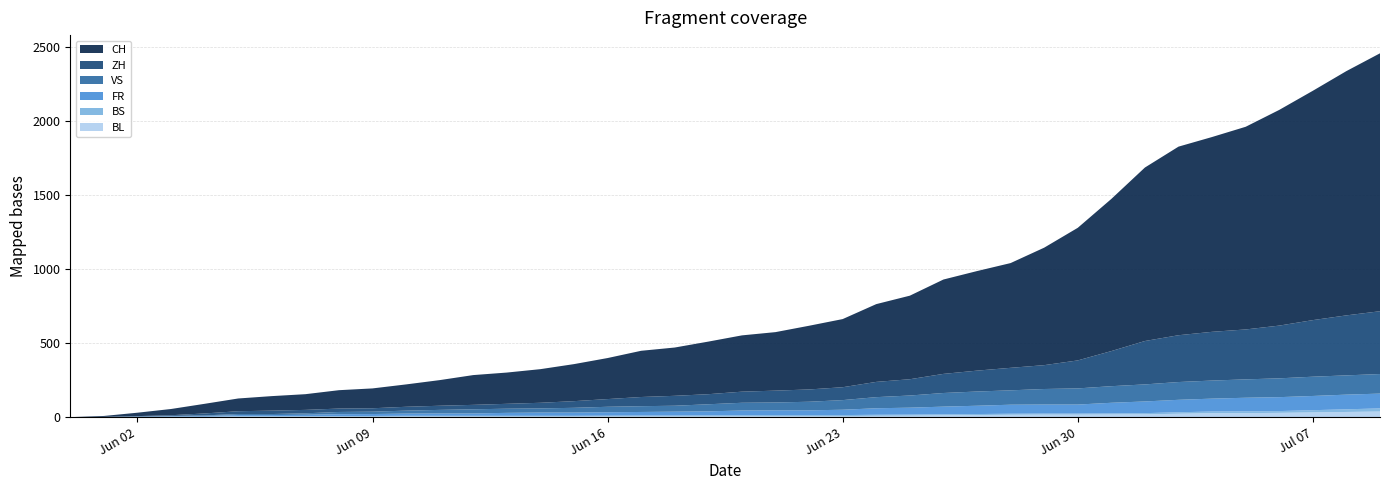

Reading right to left, extract all data points from this chart.

CH: 1741	1649	1548	1456	1368	1315	1273	1171	1027	895	793	707	672	637	564	525	460	430	395	380	355	326	312	277	250	227	211	201	173	151	134	124	106	98	86	65	42	23	6	0
ZH: 424	405	382	356	337	329	316	293	237	189	161	152	141	129	110	103	87	83	80	75	68	67	62	52	45	38	33	30	28	26	23	23	23	23	19	13	5	2	0	0
VS: 132	130	130	127	124	122	120	115	112	109	105	97	96	92	82	75	65	58	53	52	48	40	39	37	32	28	28	28	24	20	16	15	10	7	7	4	2	2	1	0
FR: 100	99	96	94	92	87	84	79	72	61	61	61	56	52	47	44	36	32	32	32	27	26	24	23	22	22	20	16	16	15	13	13	9	7	7	5	3	2	0	0
BS: 21	18	15	12	12	11	10	8	7	7	7	7	7	7	7	7	7	7	7	7	7	6	6	5	5	5	5	5	5	5	5	4	4	4	4	1	1	0	0	0
BL: 38	35	32	29	27	27	23	19	18	17	17	16	14	12	10	9	7	7	7	6	5	5	5	5	4	4	4	4	4	4	3	3	3	3	3	2	2	1	1	0